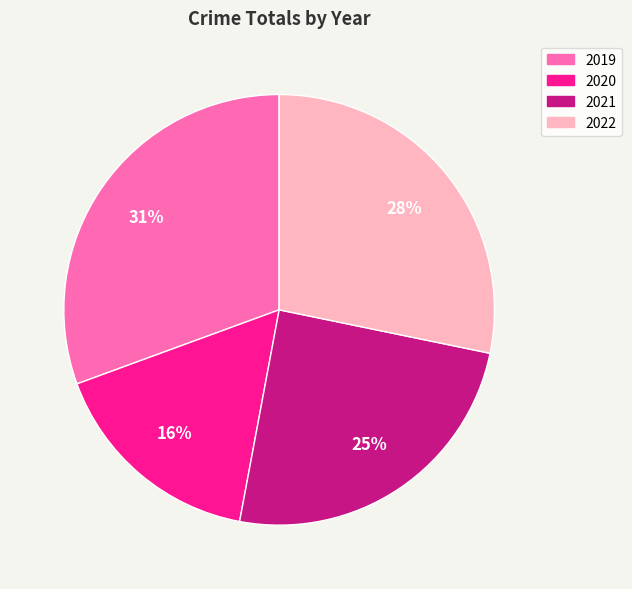

How many segments does this pie chart have?

4